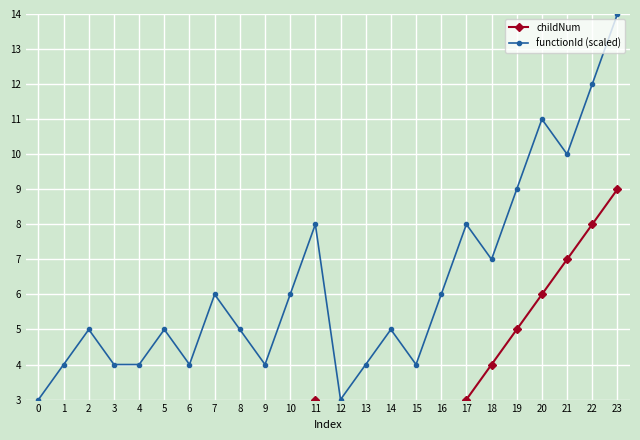

What is the greatest value displayed?

14